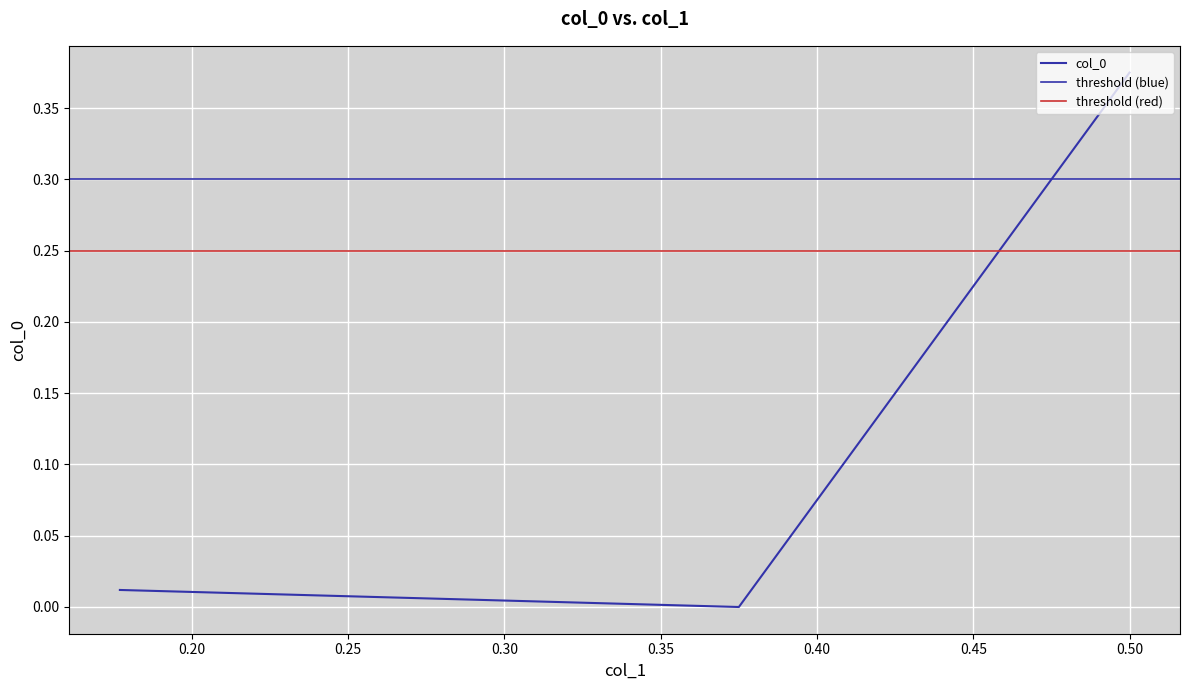

Rank the categories by value from lowest to highest.

0.375, 0.1769464105156724, 0.5